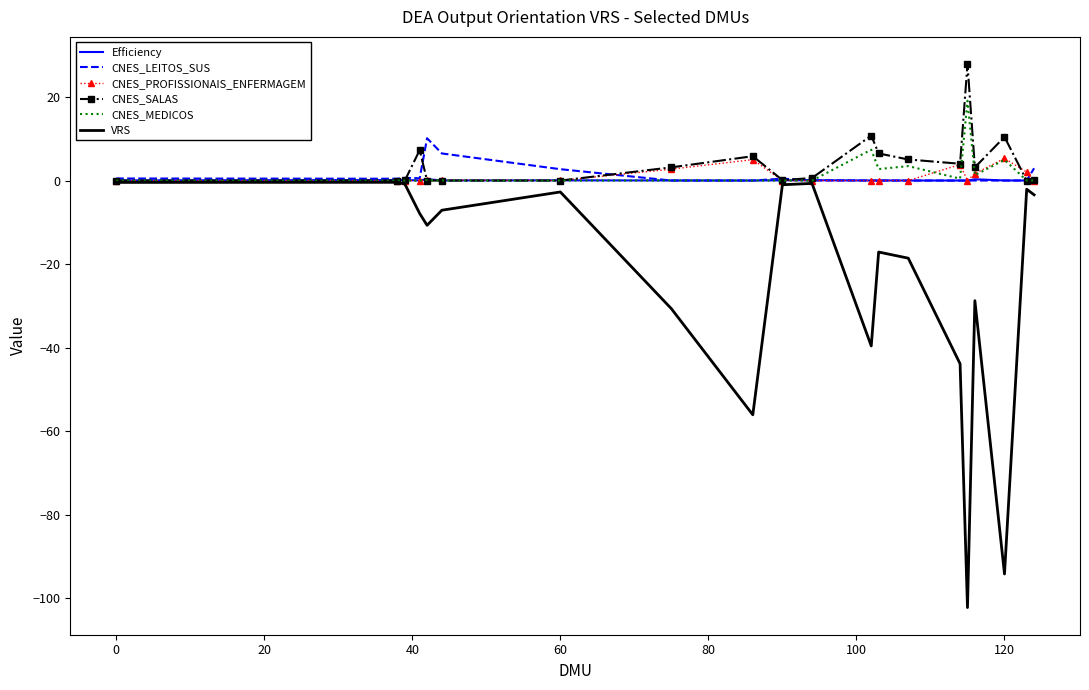

What is the maximum value shown in the chart?

27.9